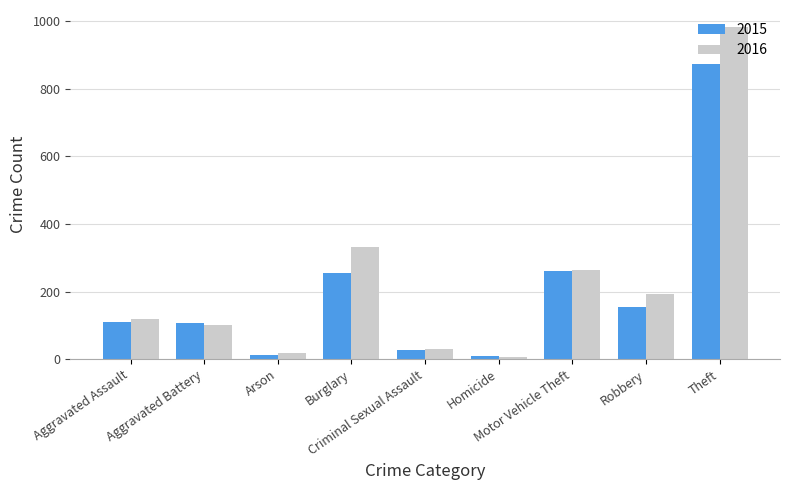

What is the sum of all 2016 values?

2053